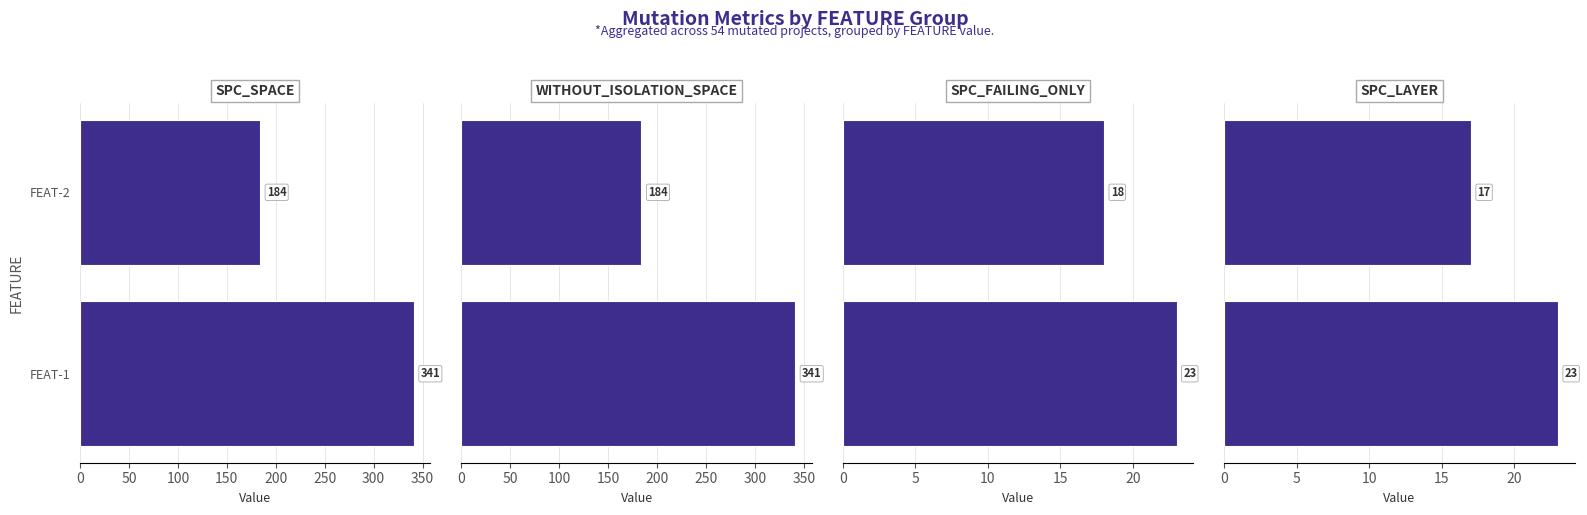

How many values in the WITHOUT_ISOLATION_SPACE series are below 341?

1